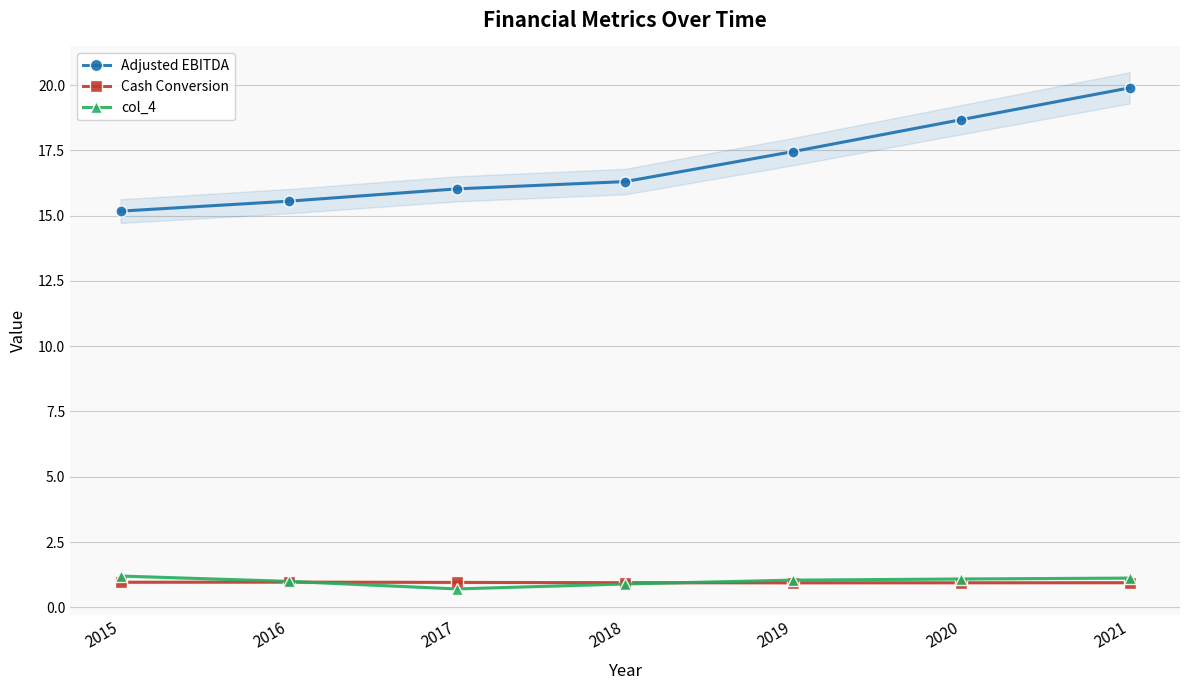

Read the Cash Conversion value at 2015.

1.0